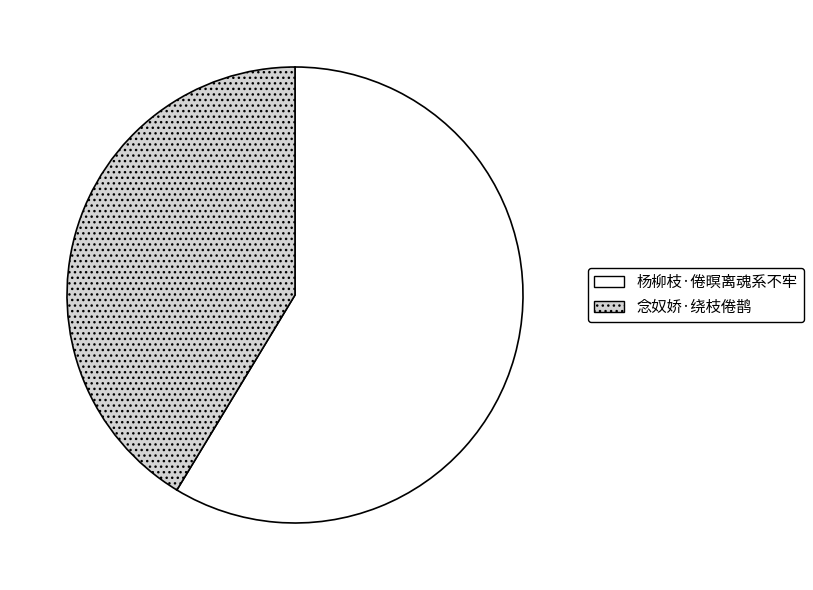

Which category has the biggest portion of the pie?

杨柳枝·倦暝离魂系不牢